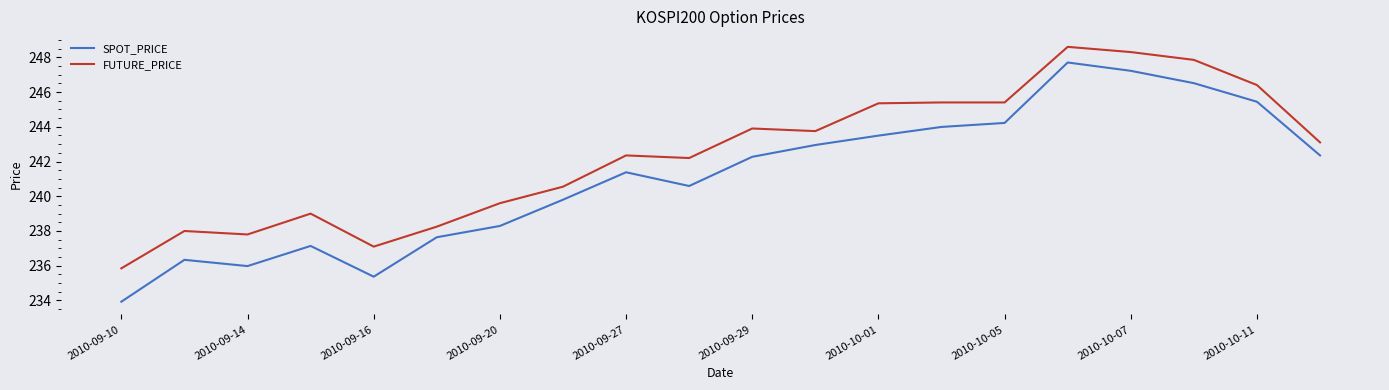

True or false: SPOT_PRICE and FUTURE_PRICE cross at least once.

False